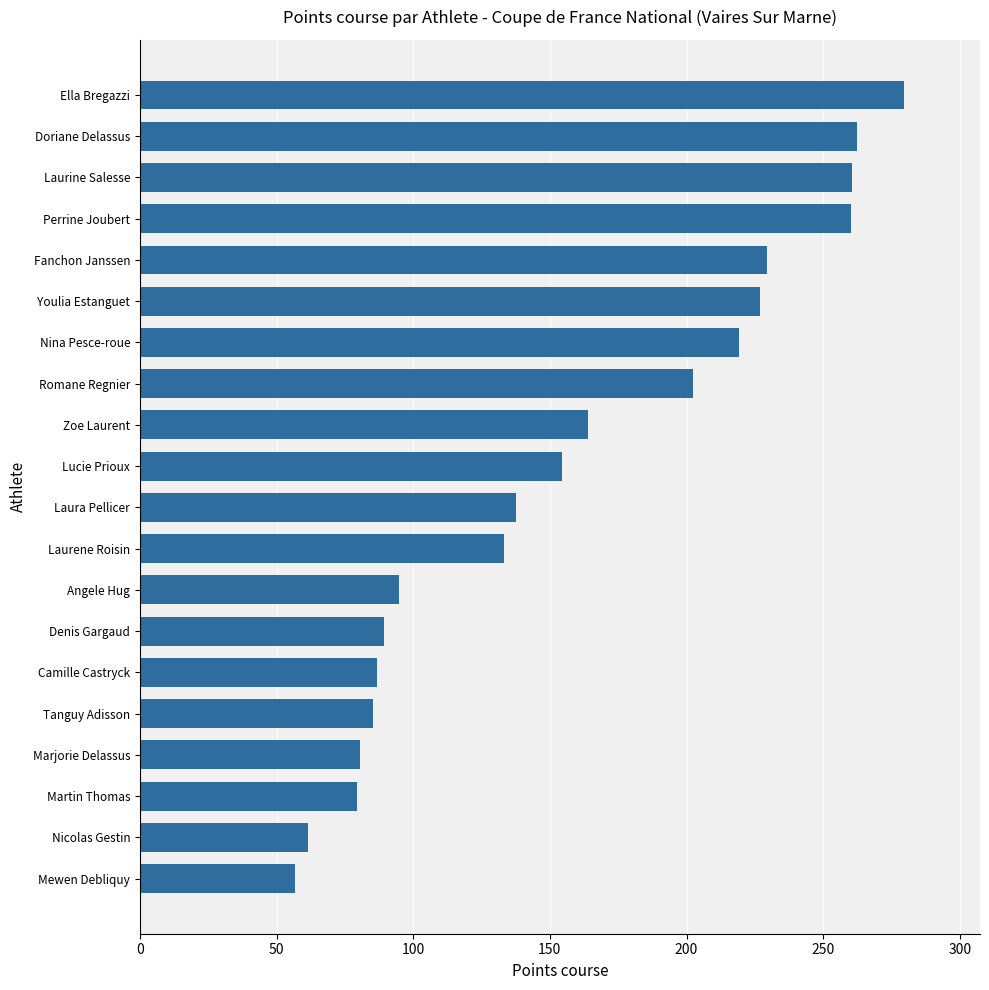

Are the bars horizontal?

Yes